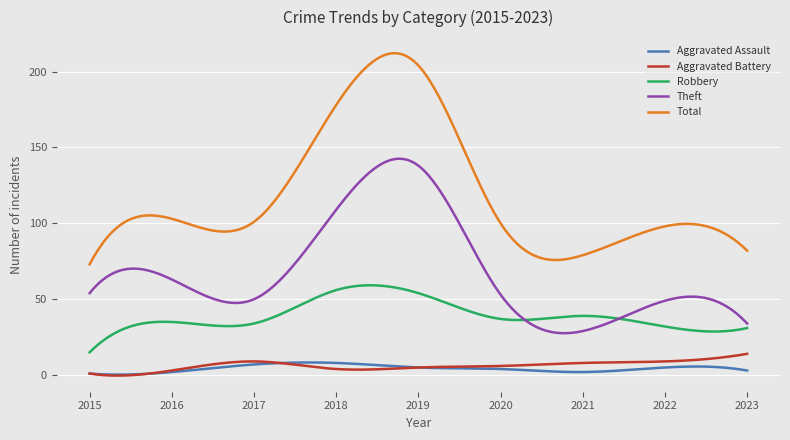

True or false: Theft and Aggravated Assault cross at least once.

False